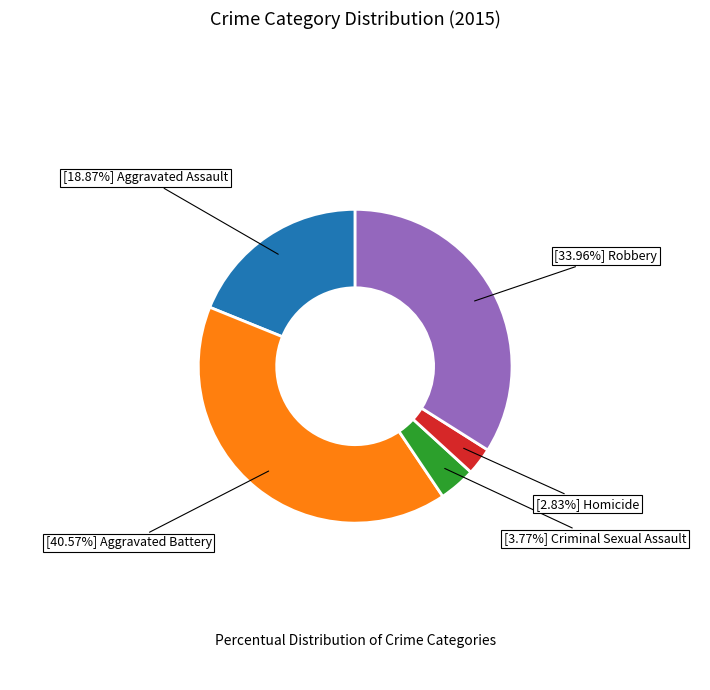

Does any single category account for the majority?

No